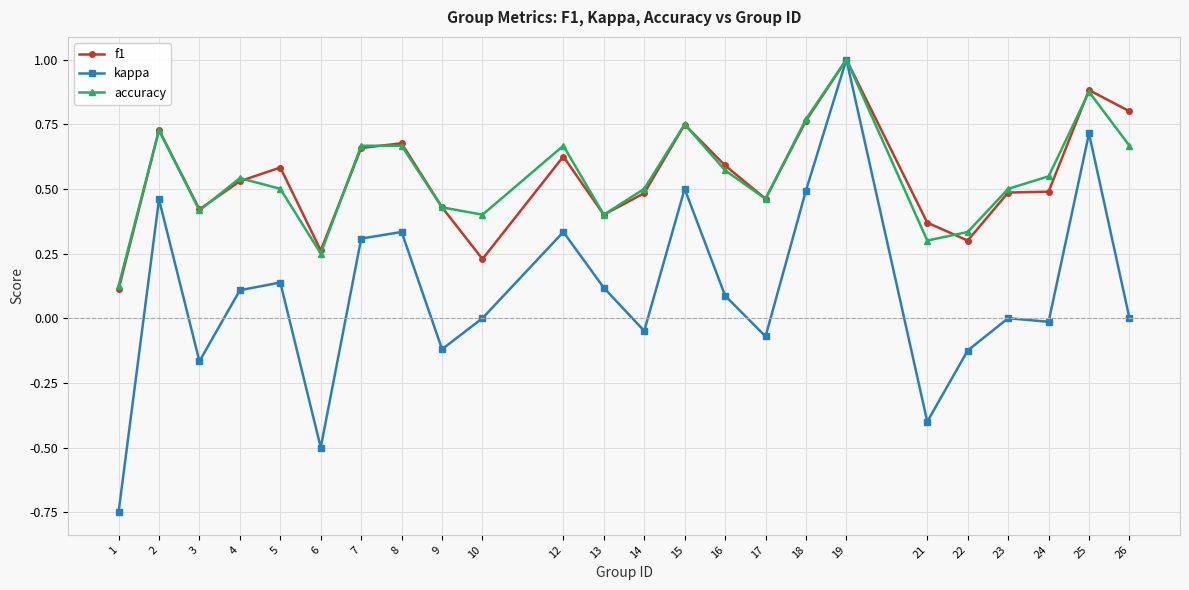

Is it true that f1 equals 0.5 at 4?

True